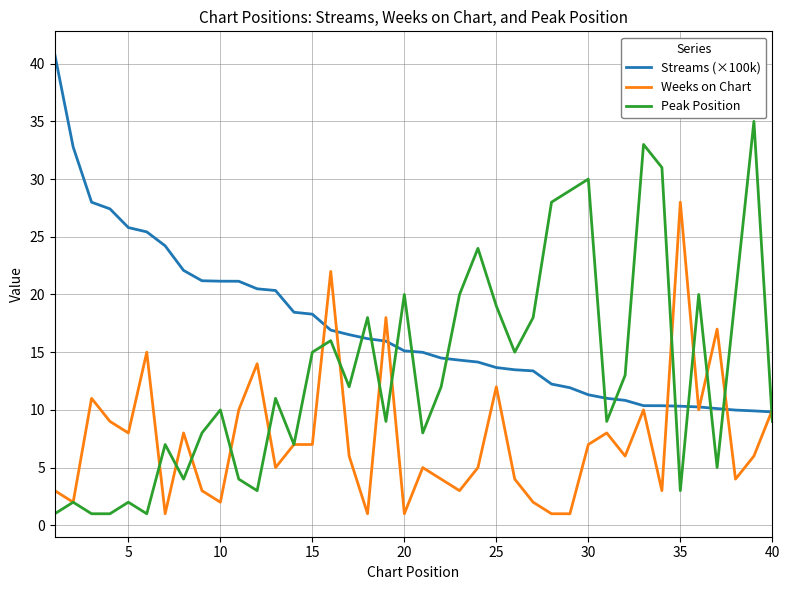

List the series in order of their peak value, lowest first.

Weeks on Chart, Peak Position, Streams (×100k)